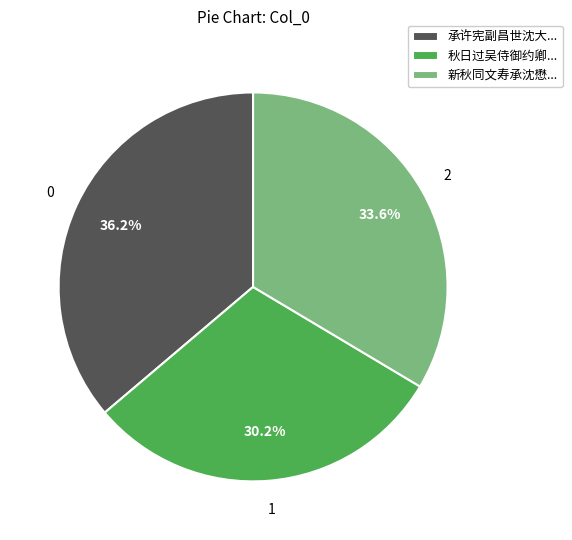

Which slice is the largest?

承许宪副昌世沈大...